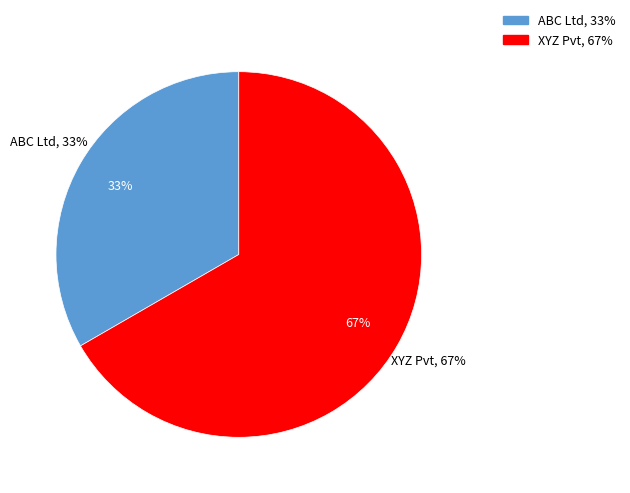

What percentage is the ABC Ltd slice, to the nearest percent?

33%